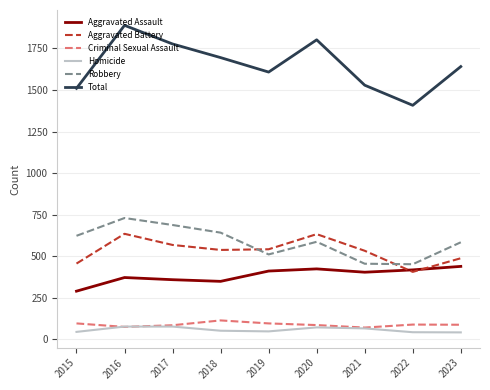

In Total, how many points are higher than both neighbors (excluding endpoints)?

2